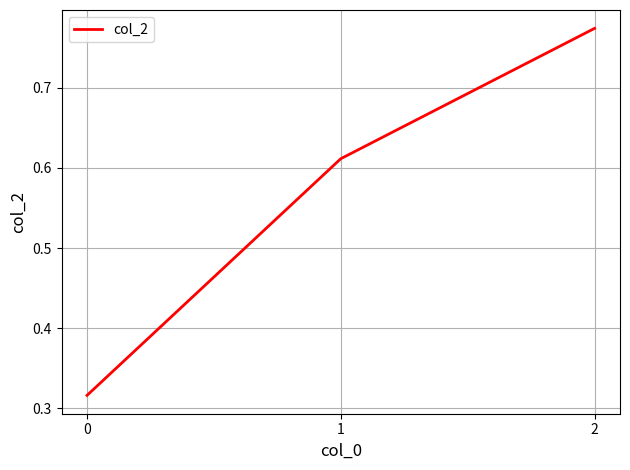

Rank the categories by value from highest to lowest.

2, 1, 0